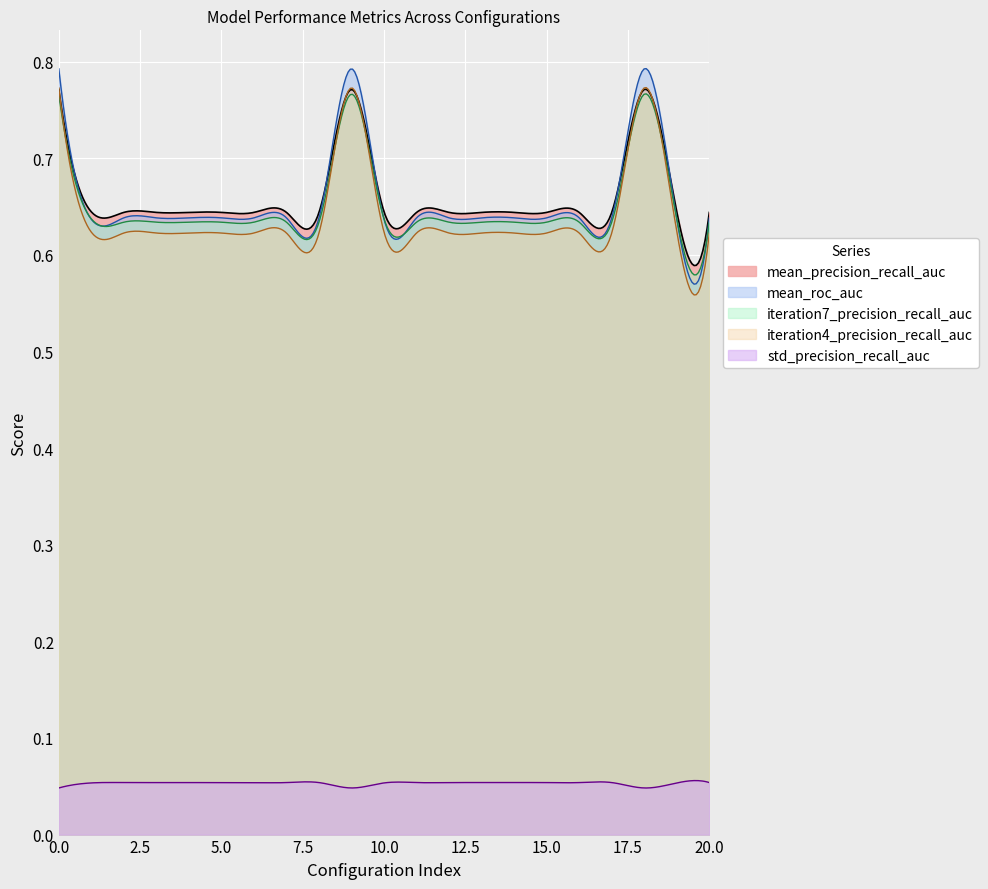

How many lines are shown in the chart?

5